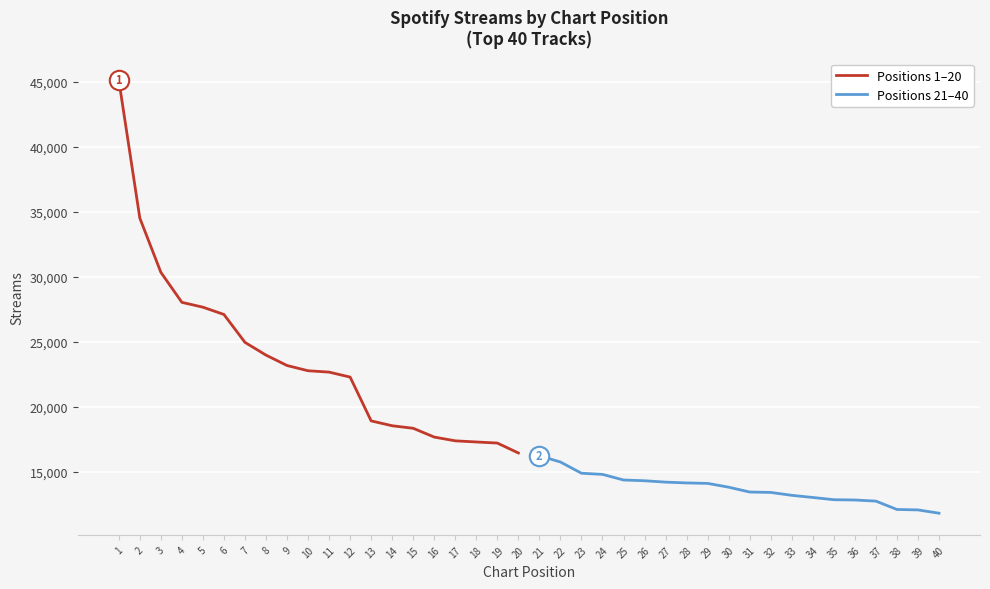

Which series has the widest spread of values?

Positions 1–20